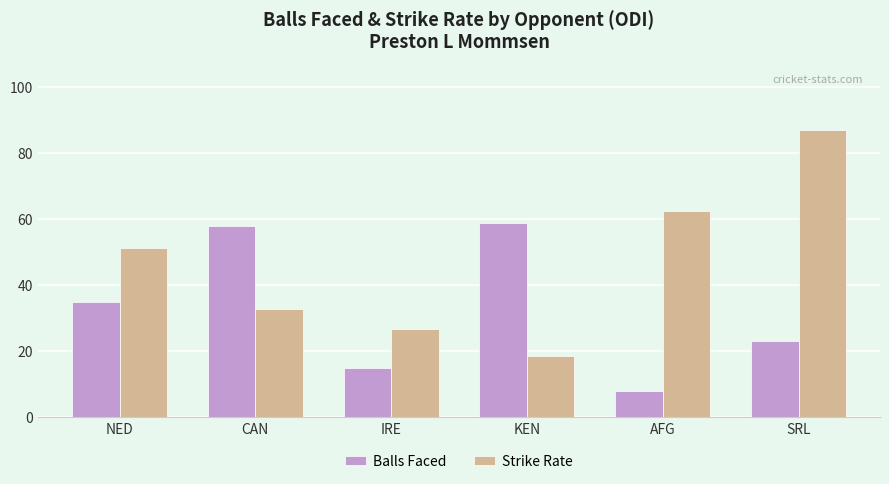

What is the value of the Balls Faced bar at the 2nd from the left?

58.0